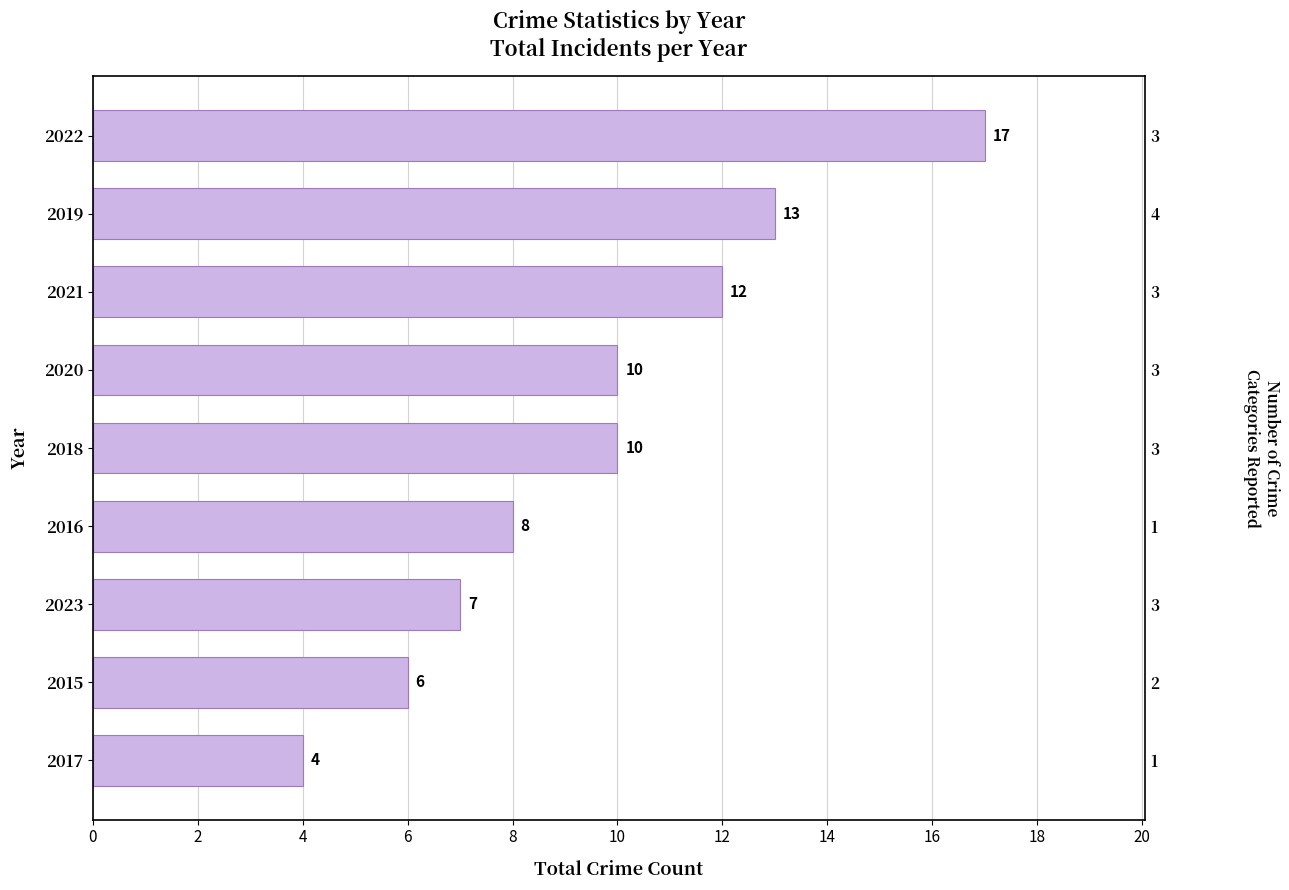

How many categories are shown in the chart?

9